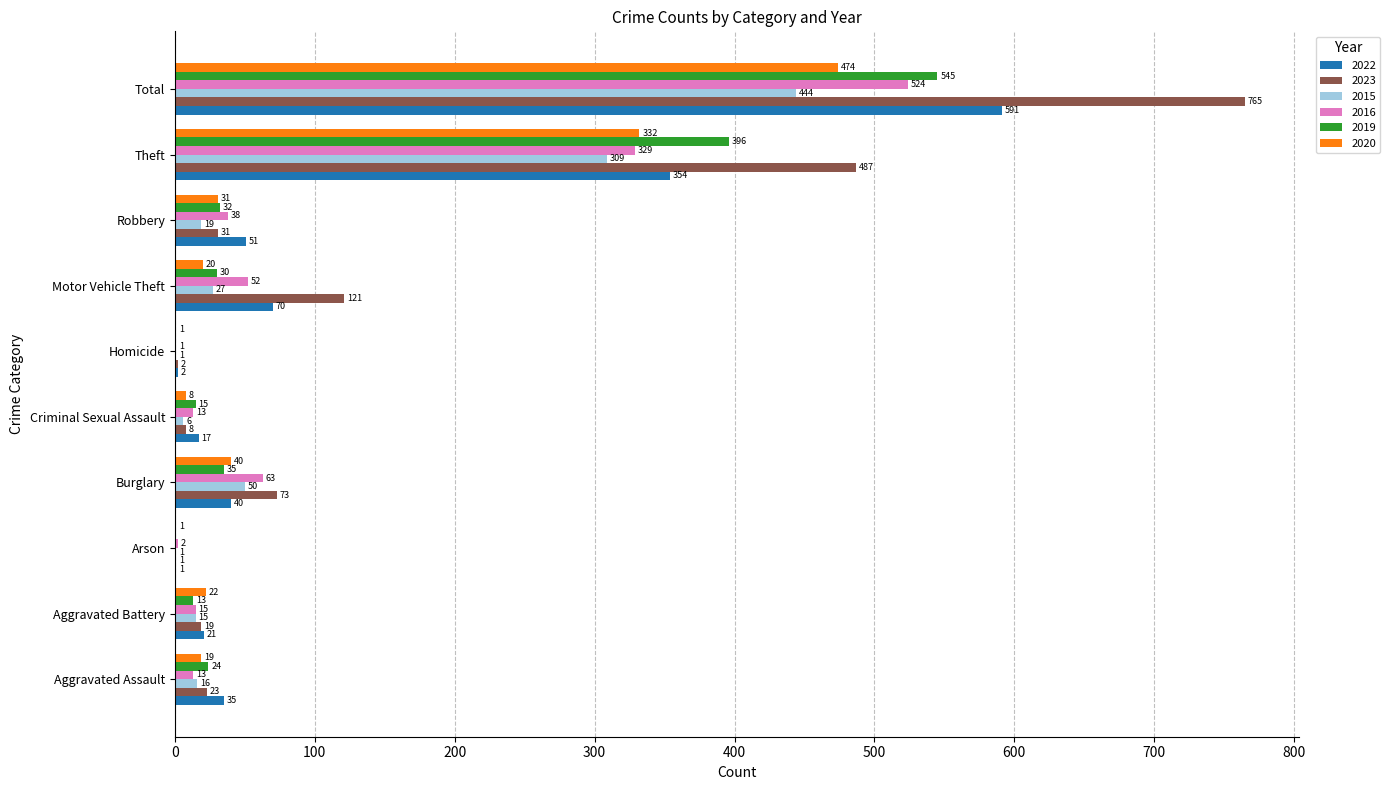

What is the spread (max minus min) of values at Motor Vehicle Theft?

101